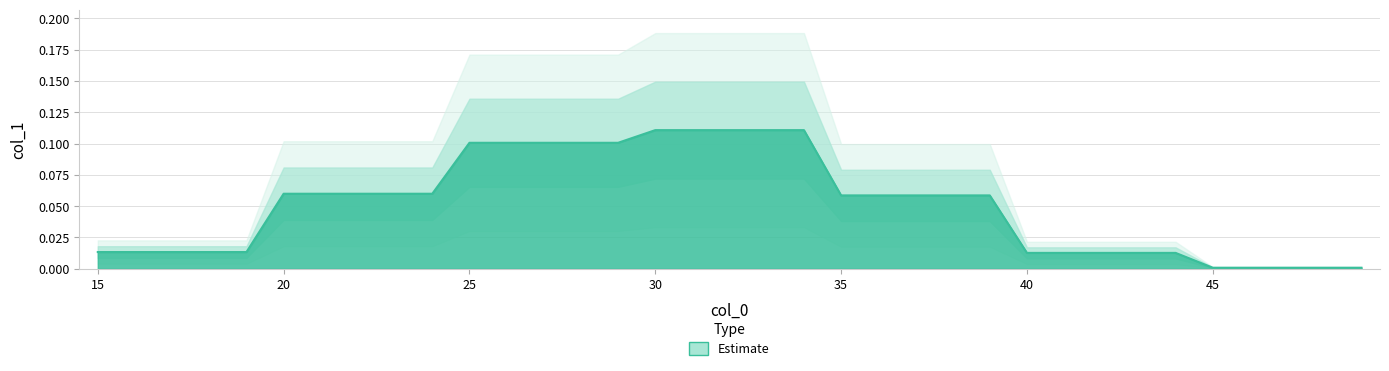

Does the chart display data point markers on the line(s)?

No